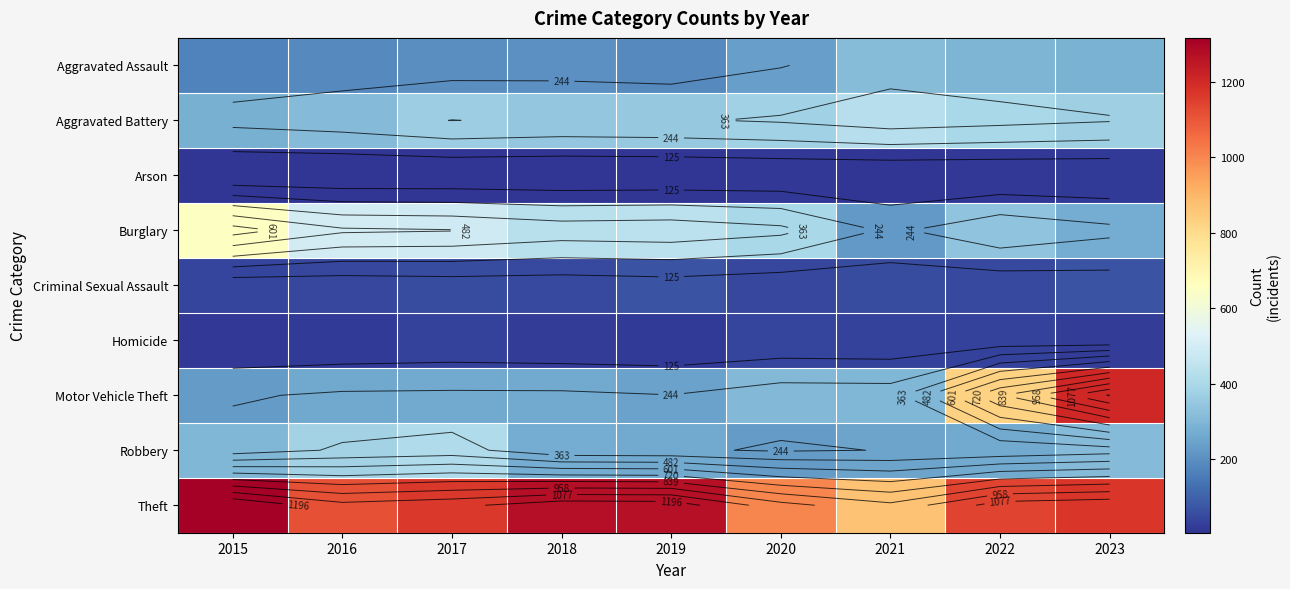

What is the sum of the Robbery values at 2016 and 2018?

649